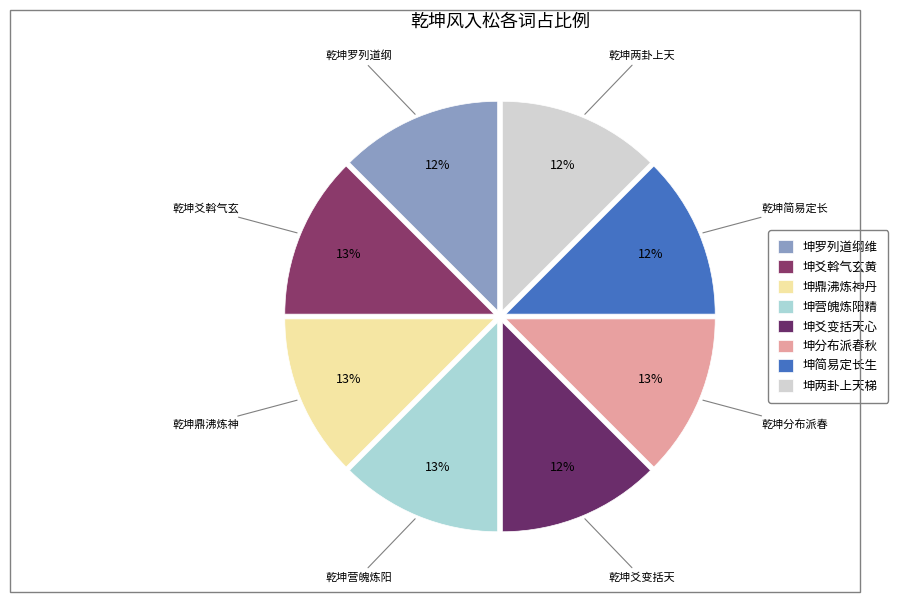

How many slices are in this pie chart?

8